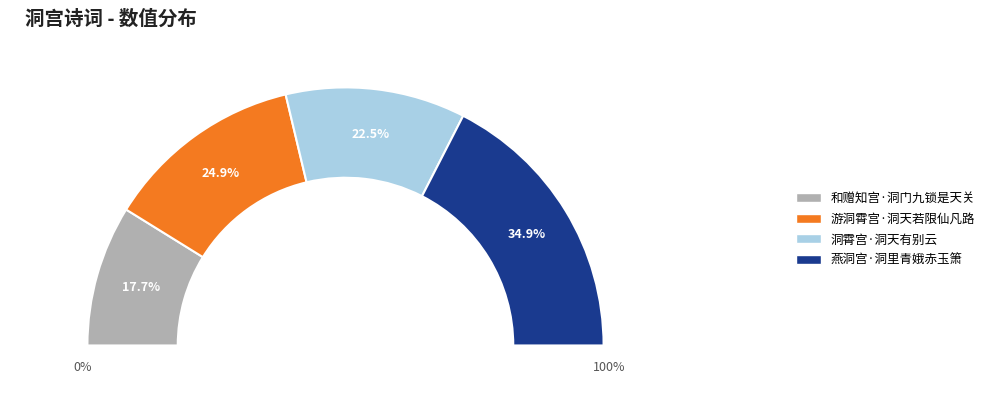

To the nearest percent, what is the average slice percentage?

25%